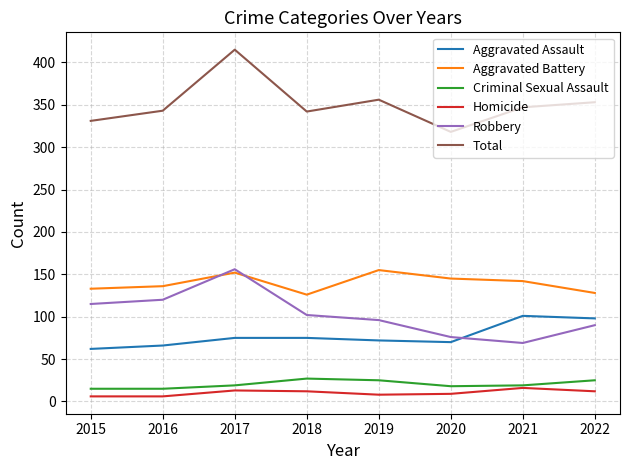

What value does the Criminal Sexual Assault series have at 2017?

19